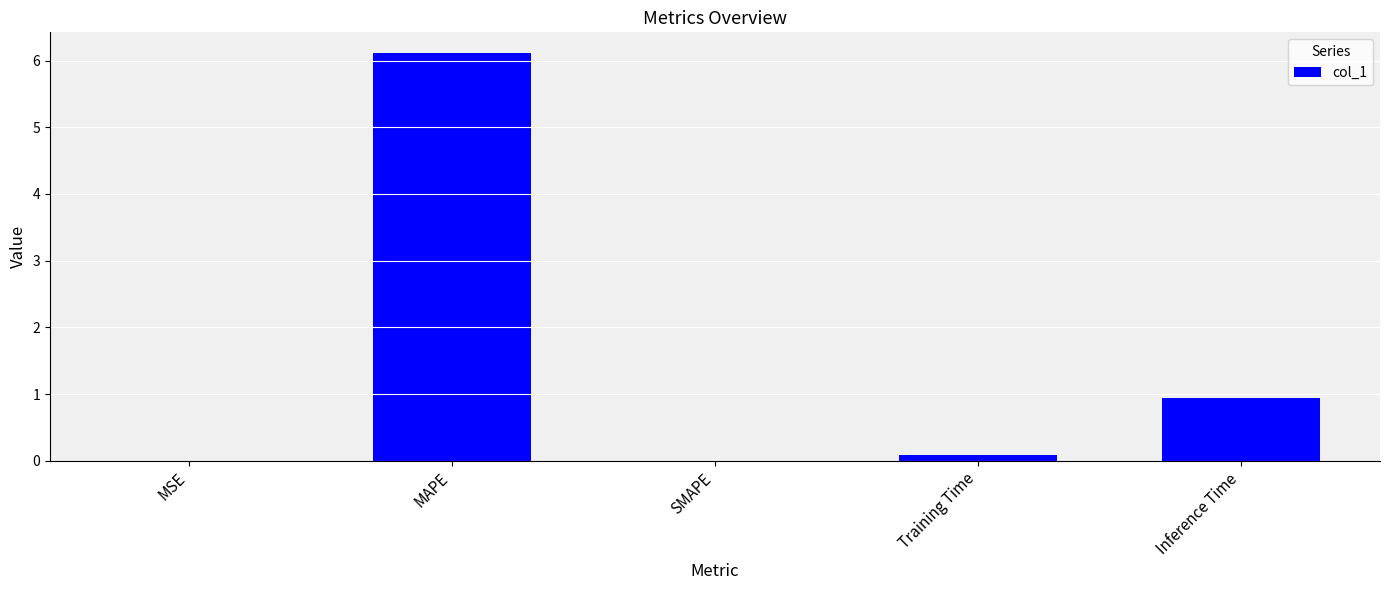

The chart shows a value of 0.0 at SMAPE. True or false?

True